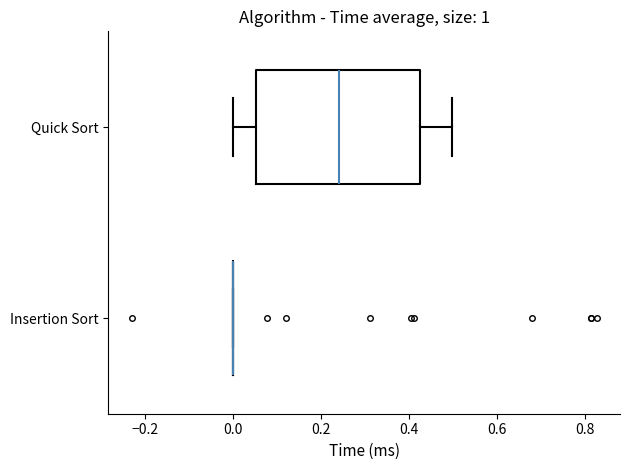

Comparing the boxes themselves (not the whiskers), which one is the widest?

Quick Sort